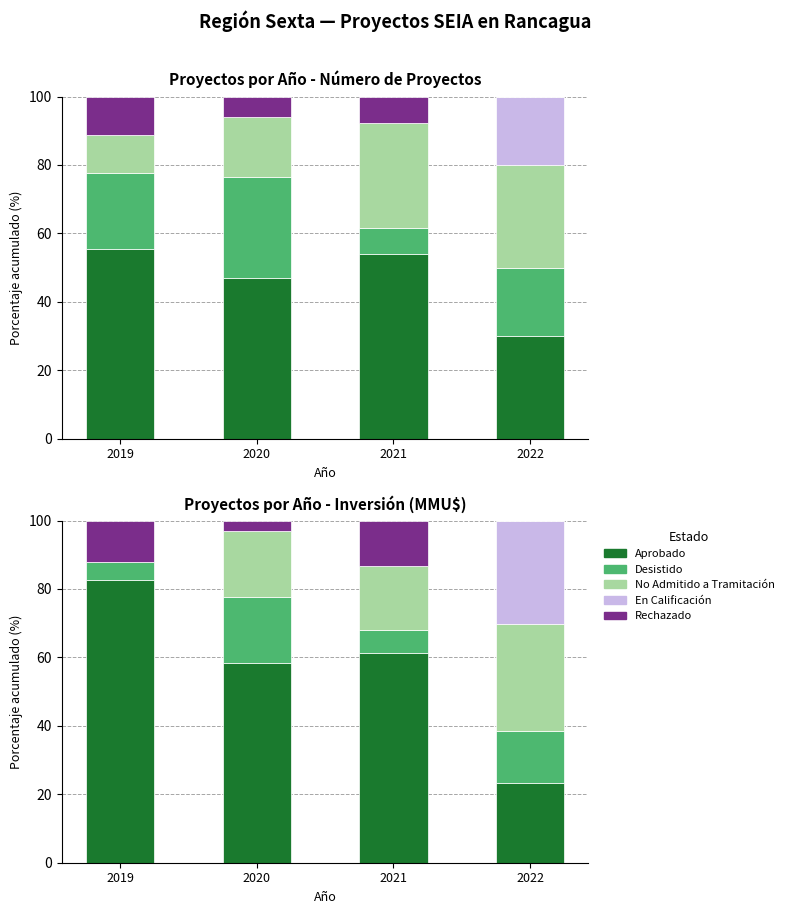

What are all the series names shown in the legend?

Aprobado, Desistido, No Admitido a Tramitación, En Calificación, Rechazado